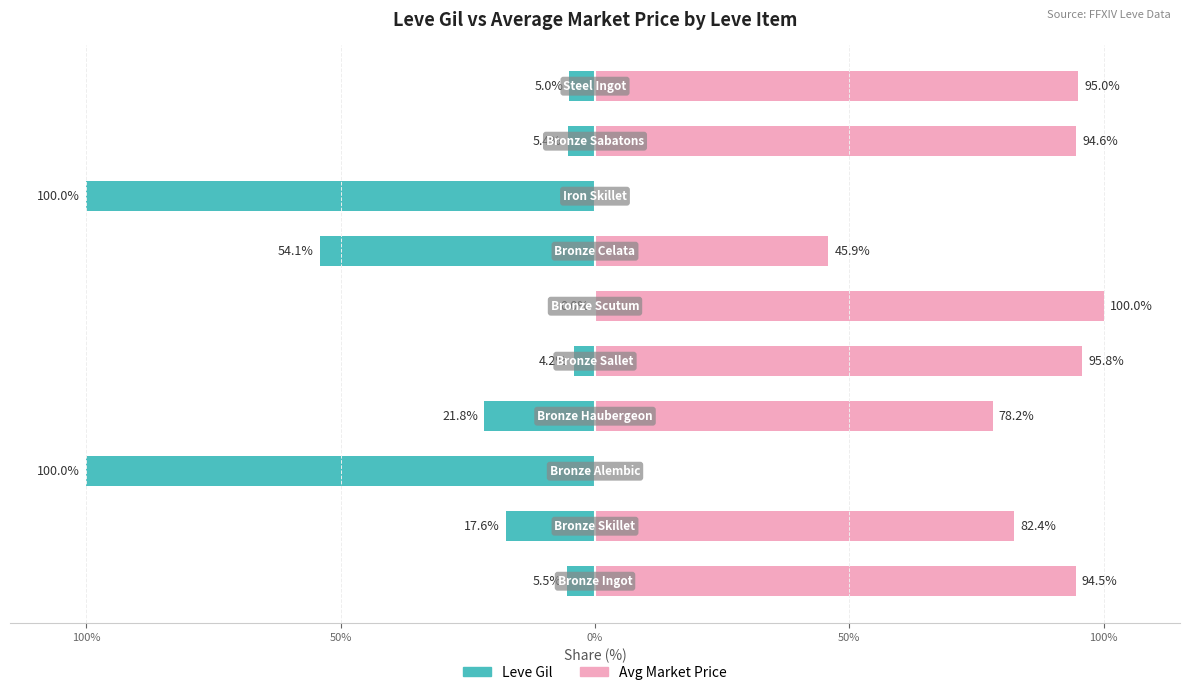

How many data points in Leve Gil are above -5?

2